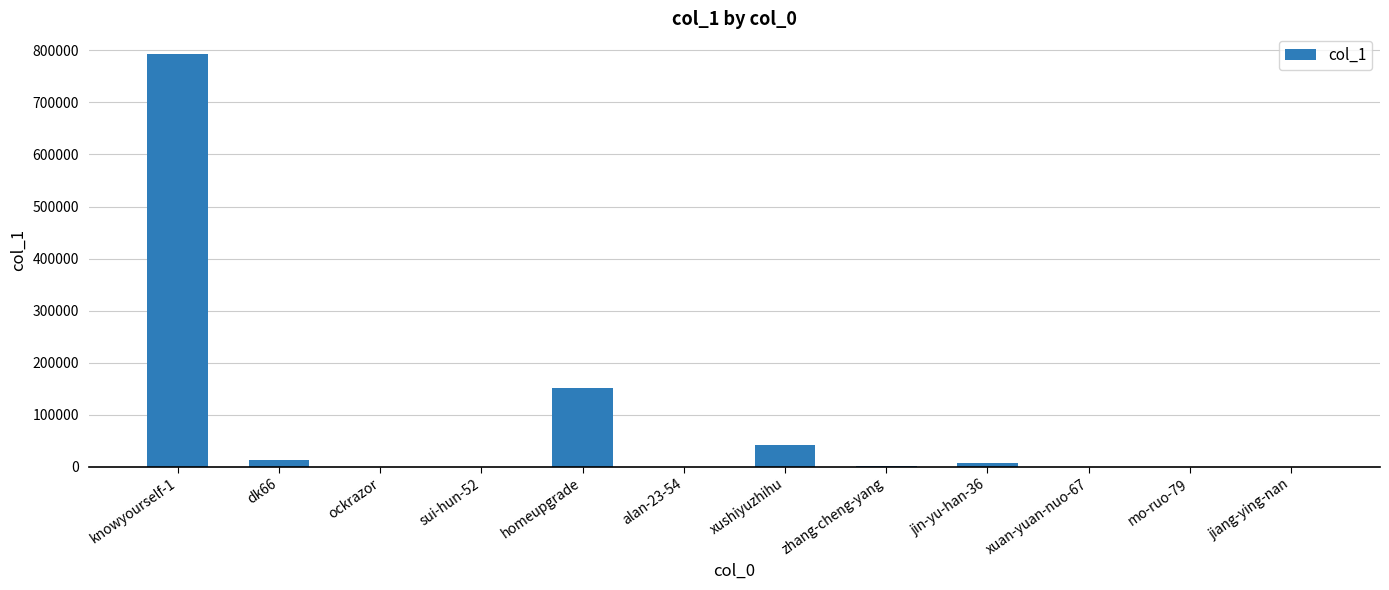

What is the greatest value displayed?

793123